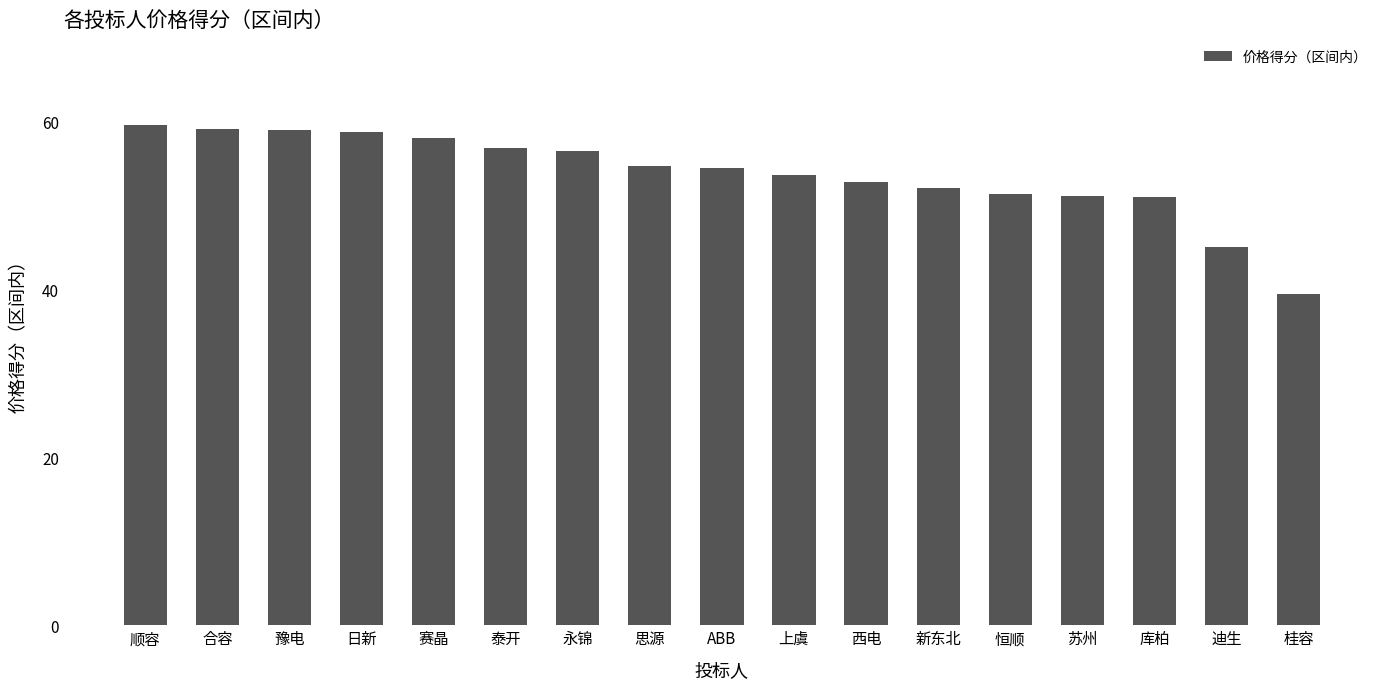

What is the approximate value at 泰开?

56.8